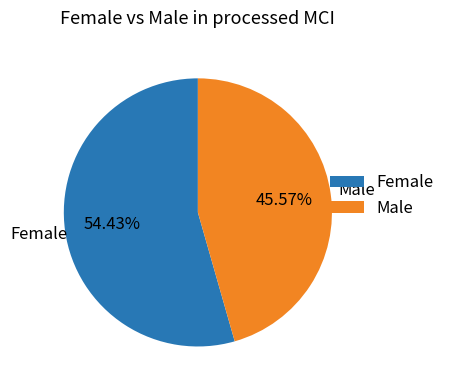

Is Male the majority of the pie?

No